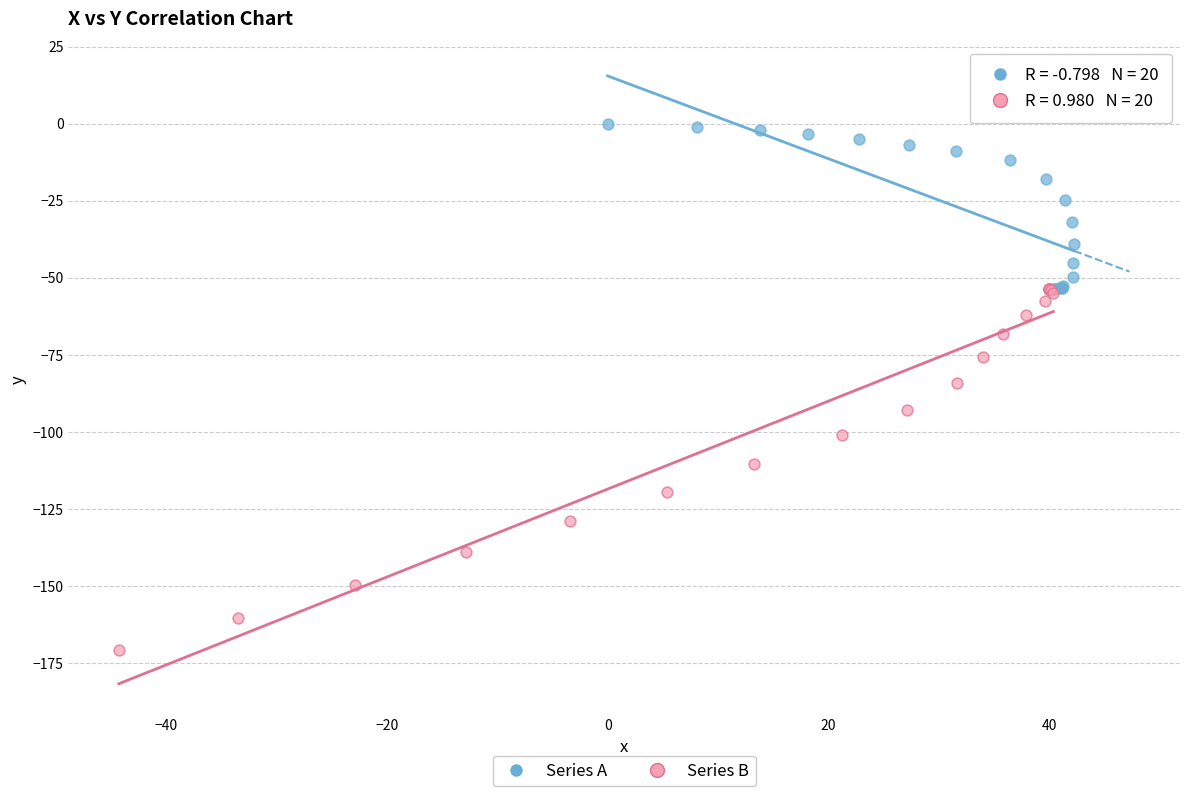

Which series contains the lowest Y value?

Series B